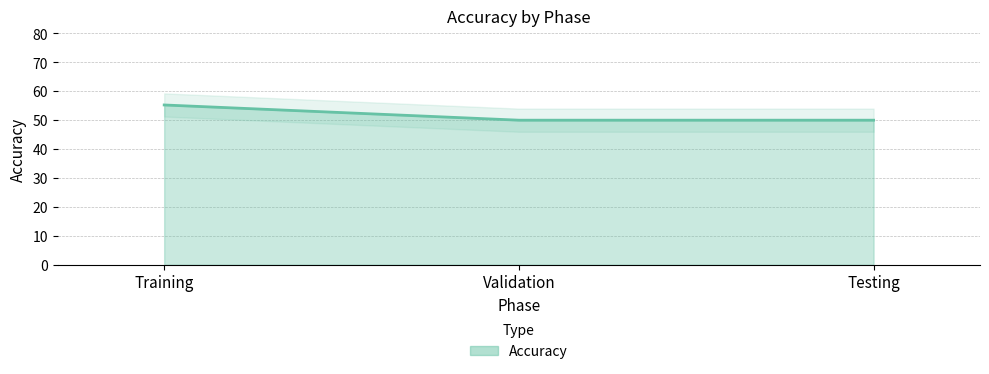

What position from the right is Testing?

1